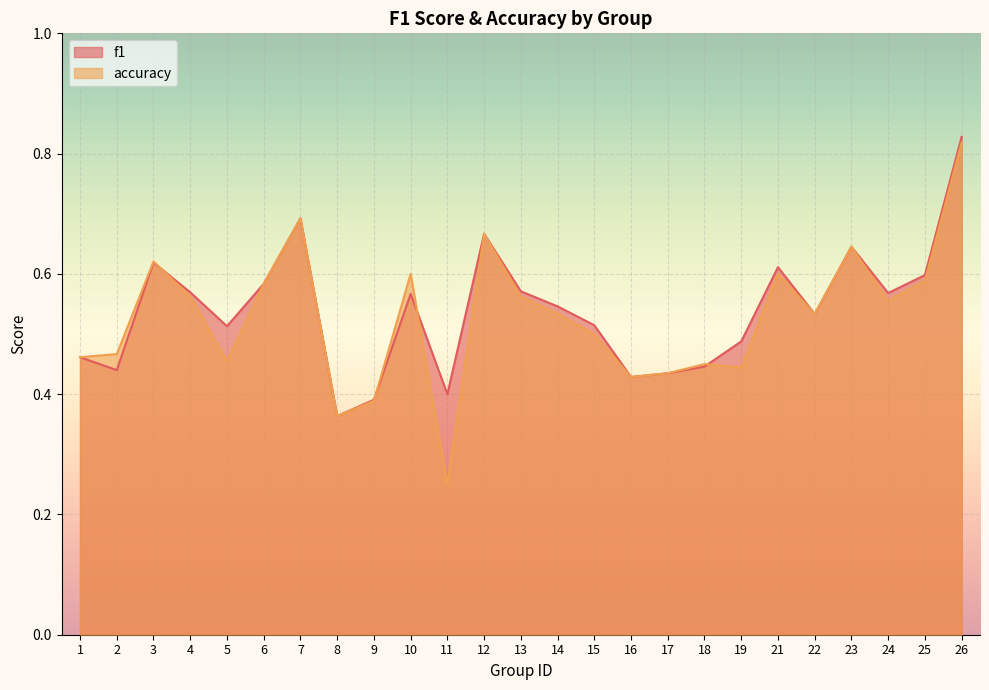

What is the difference between the accuracy values at 7 and 18?

0.2